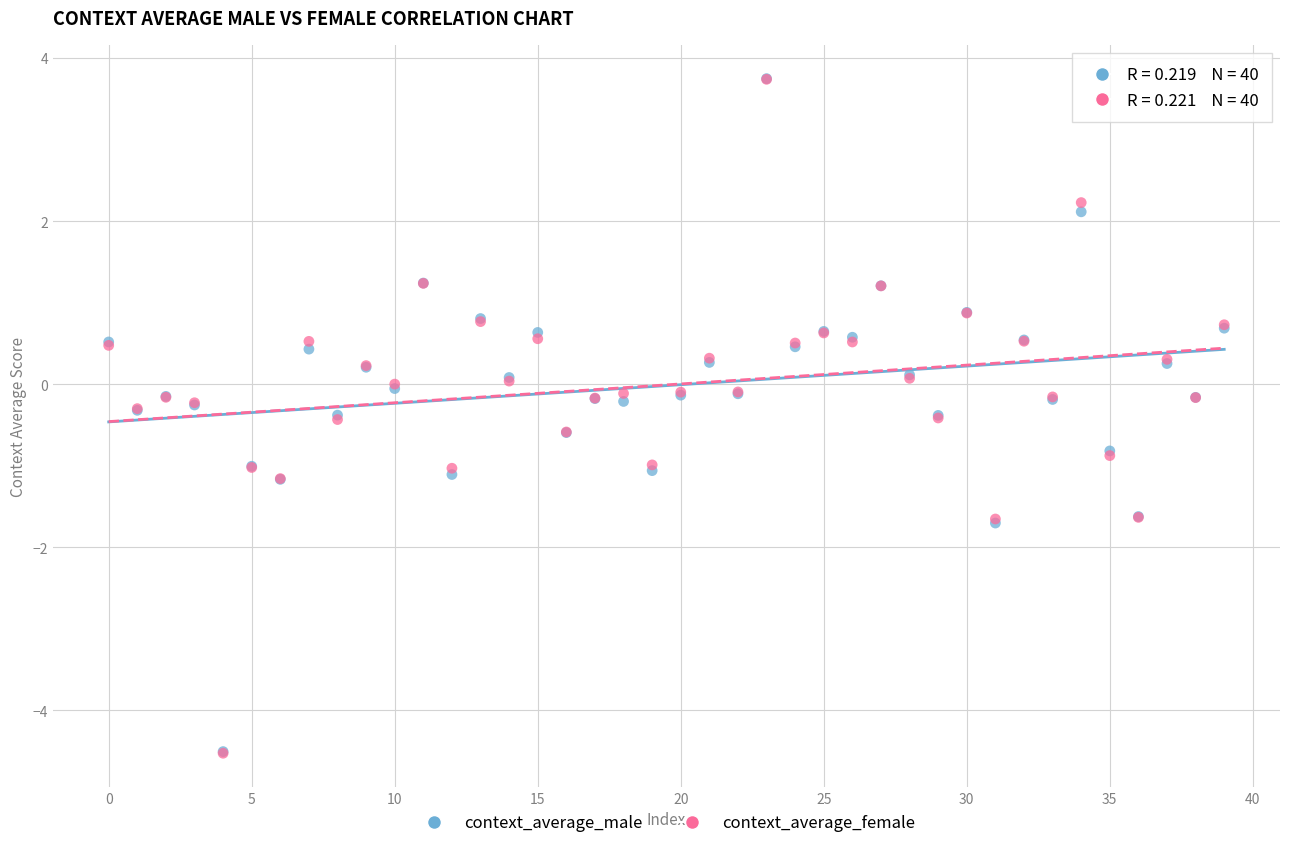

Which series has the widest spread of Y values?

context_average_female